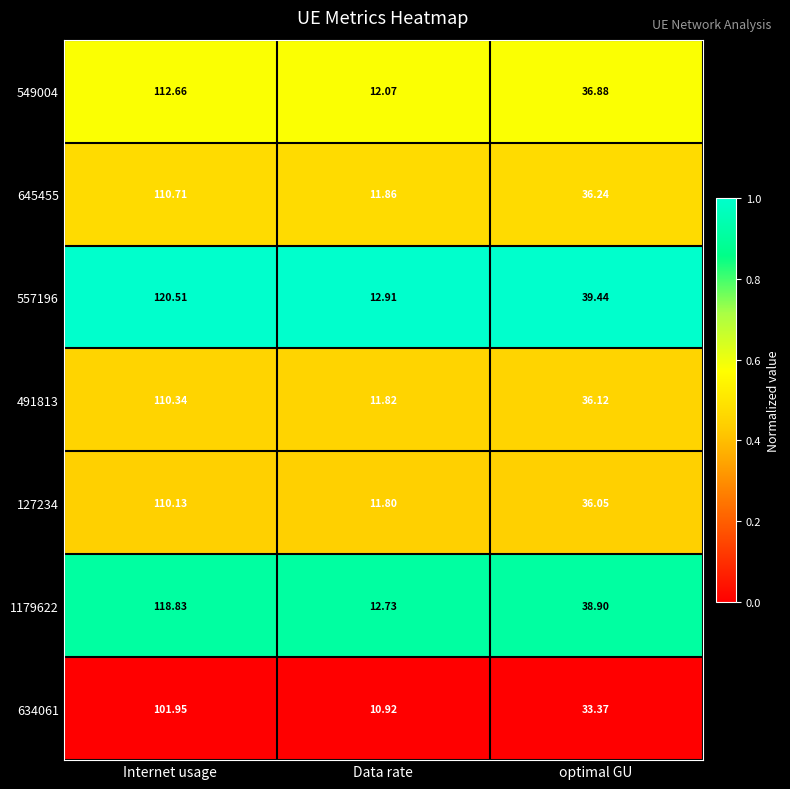

List the labels in order of 557196 value, largest first.

Internet usage, optimal GU, Data rate